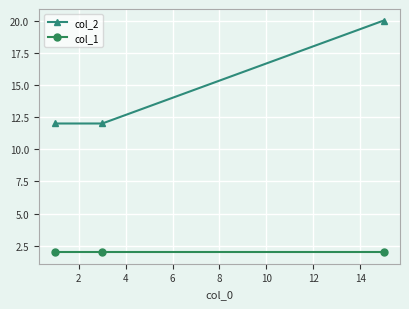

List the series in order of their peak value, highest first.

col_2, col_1